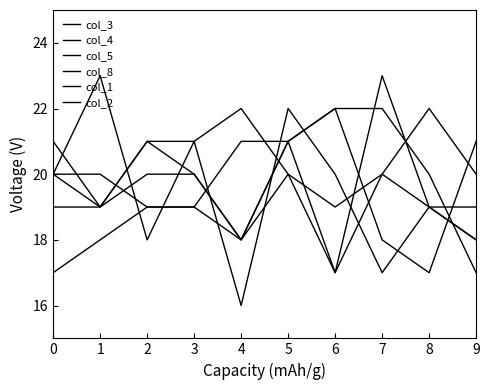

Does the chart have visible grid lines?

No